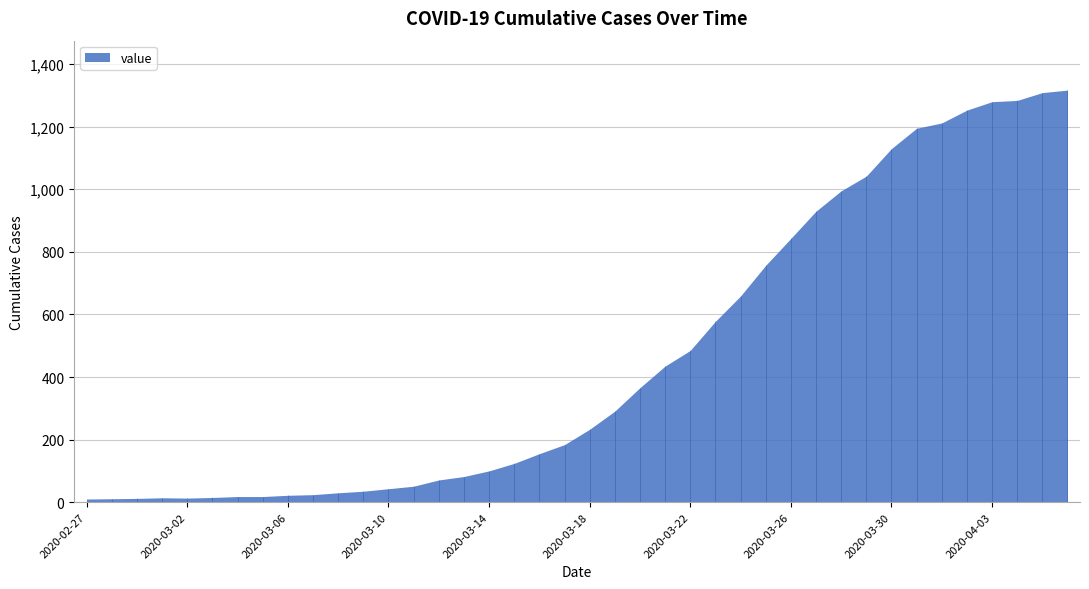

Which label corresponds to the smallest value in the chart?

2020-02-27